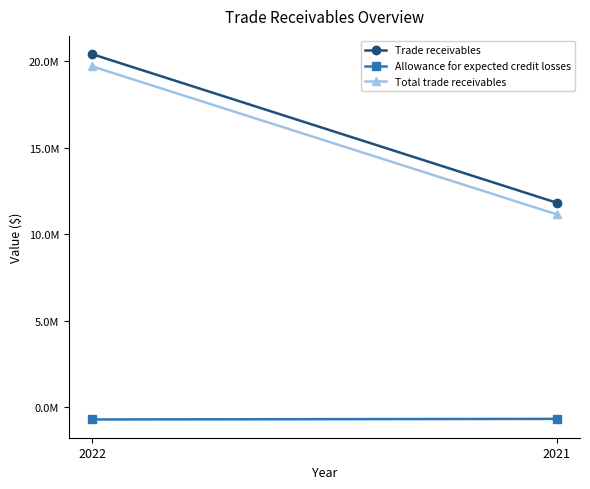

How many data points does each series have?

2